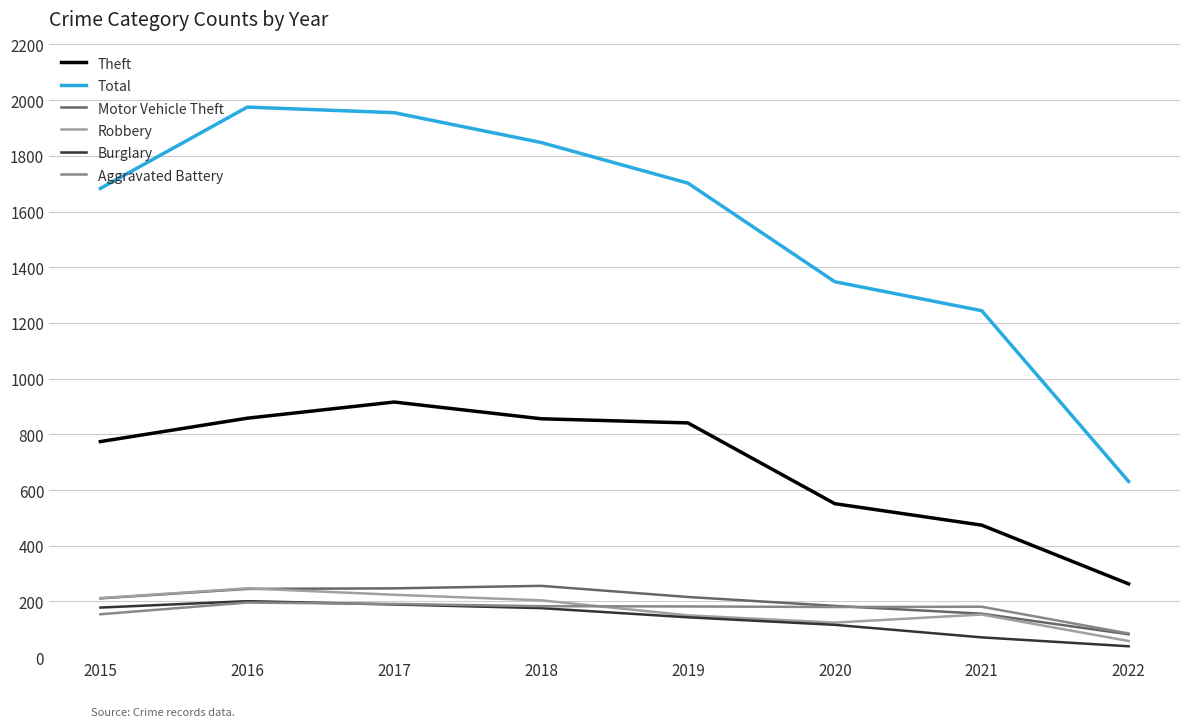

What is the difference between the highest and lowest values at 2019?

1559